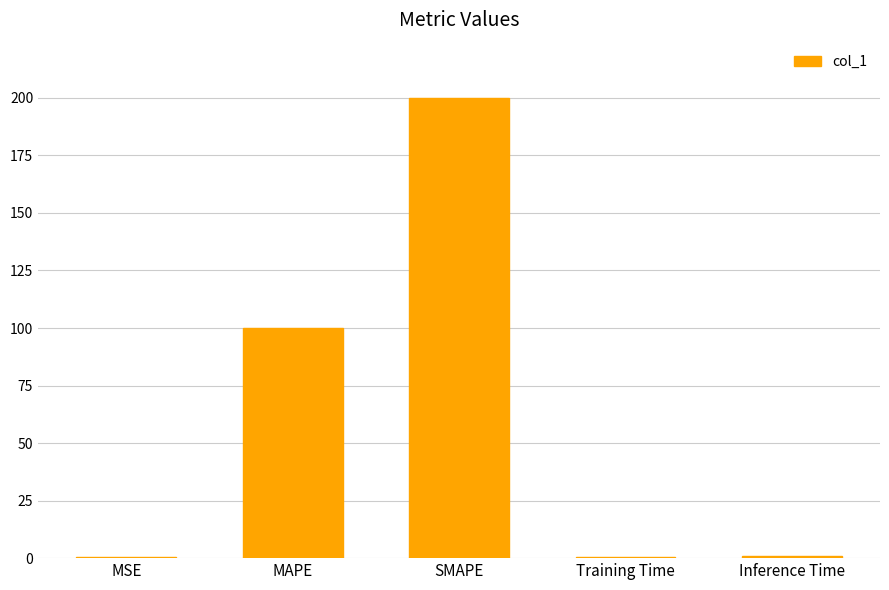

What is the greatest value displayed?

200.0